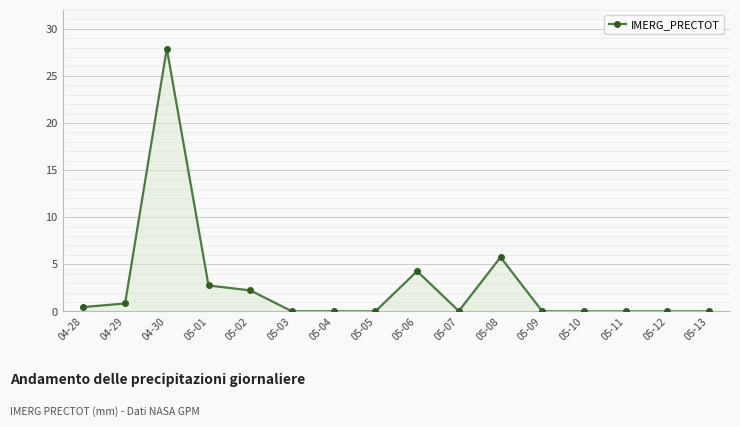

Count the number of data series in this chart.

1